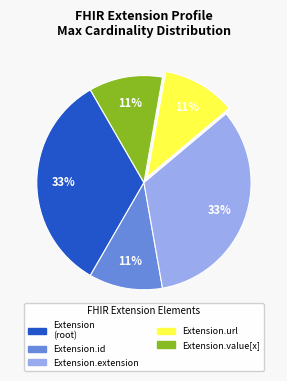

To the nearest percent, what is the average slice percentage?

20%